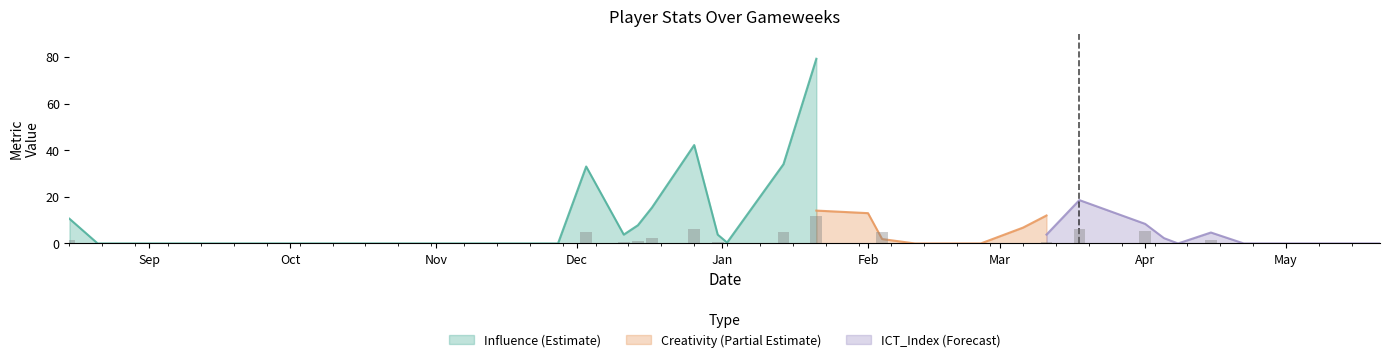

What is the sum of the Creativity values at 2016-12-17 and 2016-12-31?

30.3